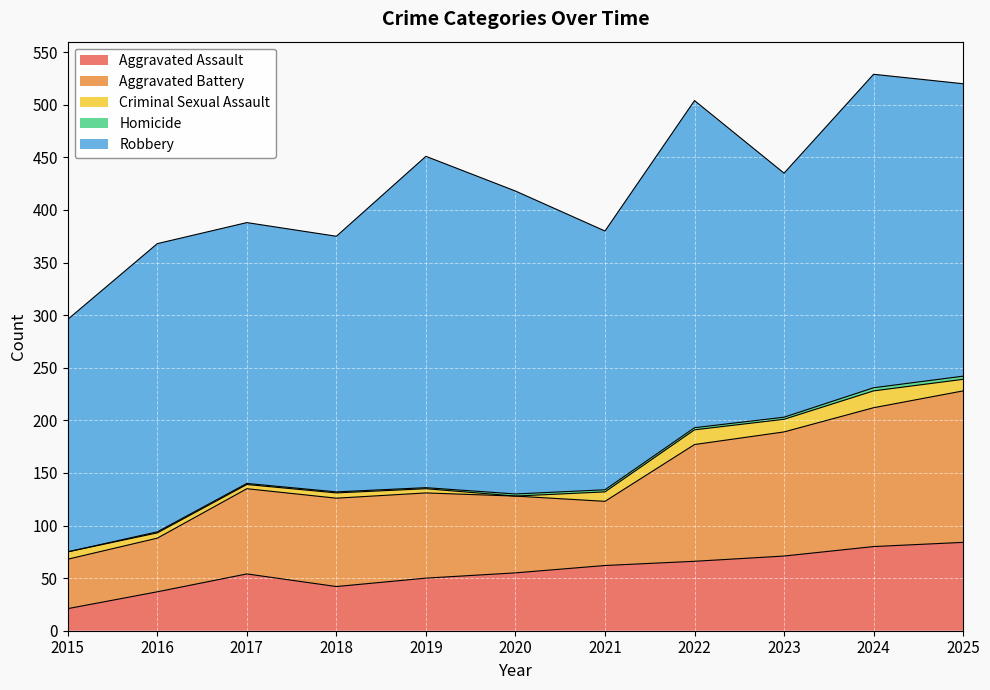

What is the sum of the Robbery values at 2021 and 2022?

557